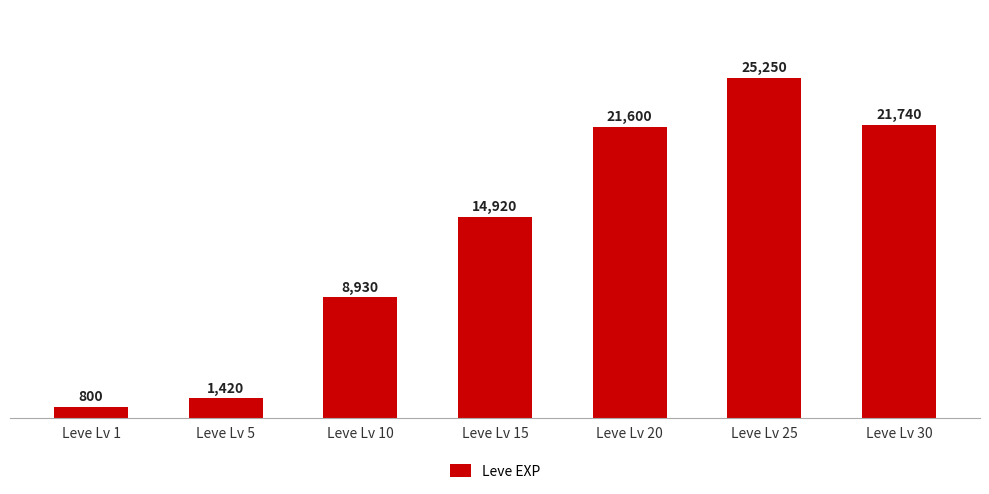

Between Leve Lv 1 and Leve Lv 25, which is larger?

Leve Lv 25